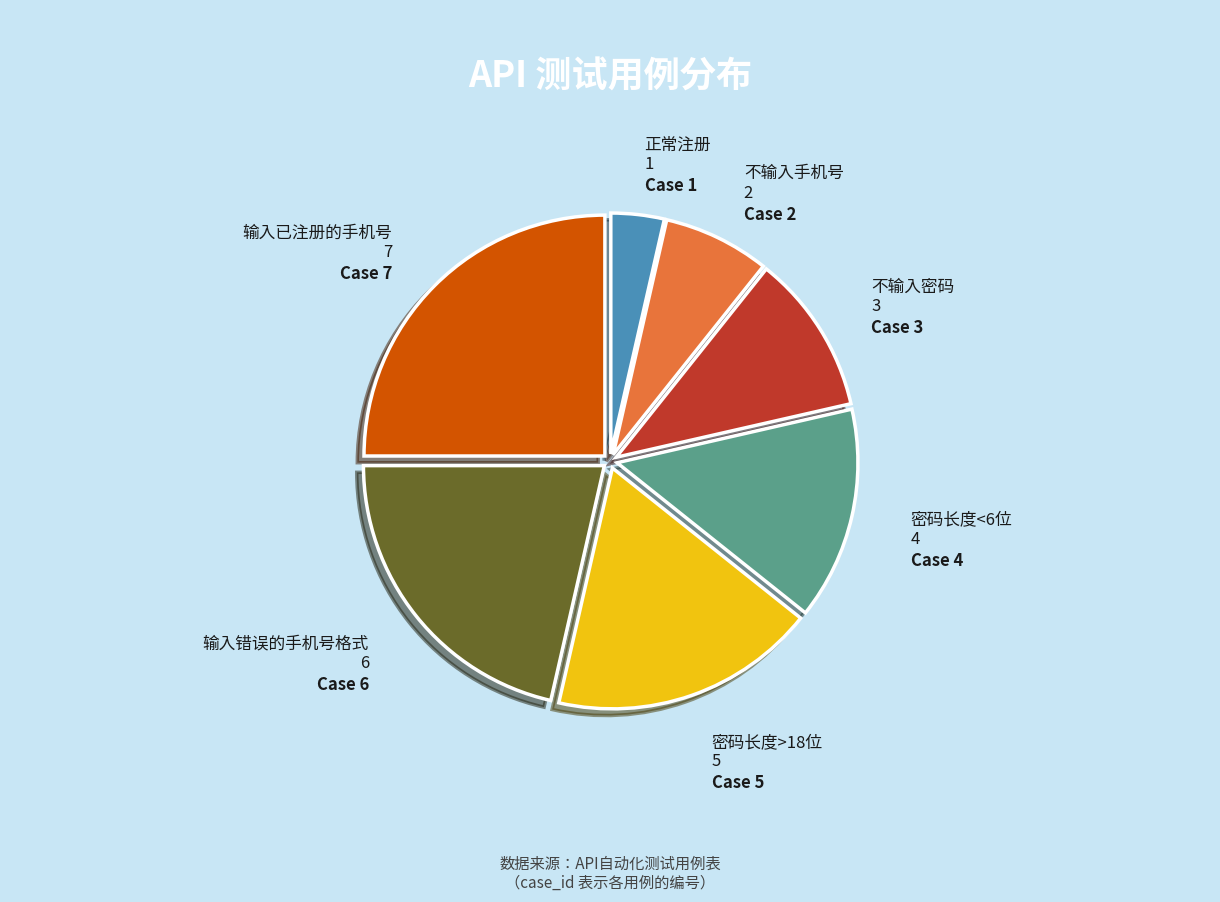

True or false: 输入已注册的手机号 accounts for 25% of the total.

True